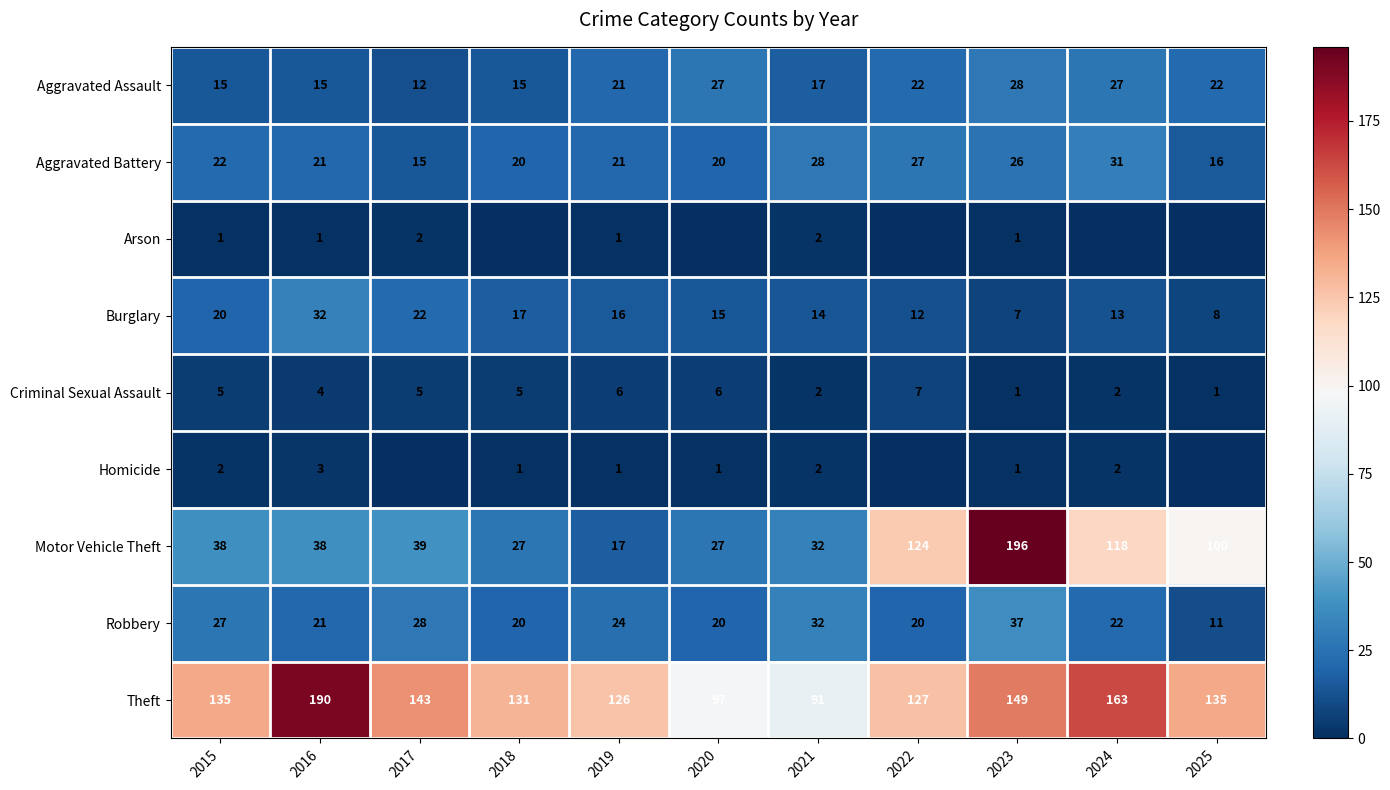

At how many categories does at least one series exceed 153?

3